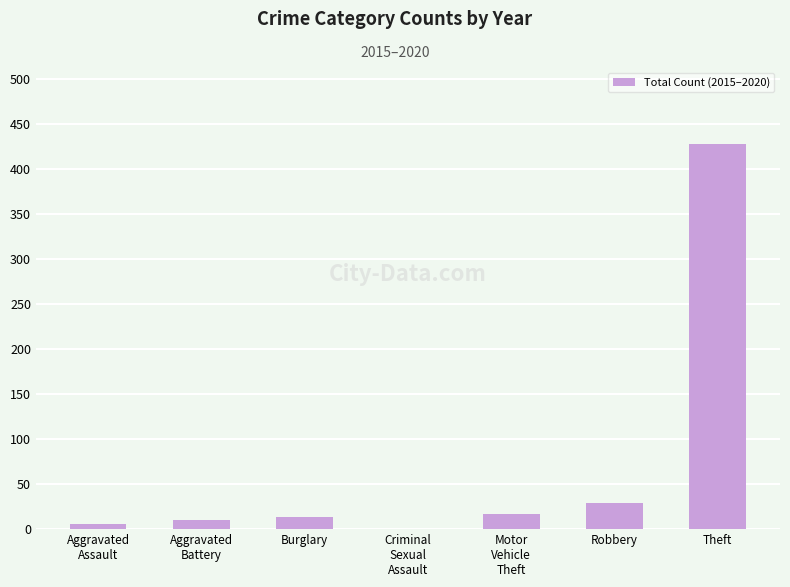

How many categories are shown in the chart?

7